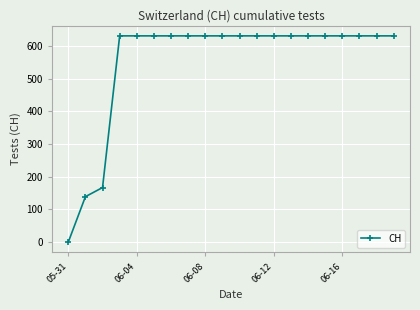

What is the maximum value shown in the chart?

631